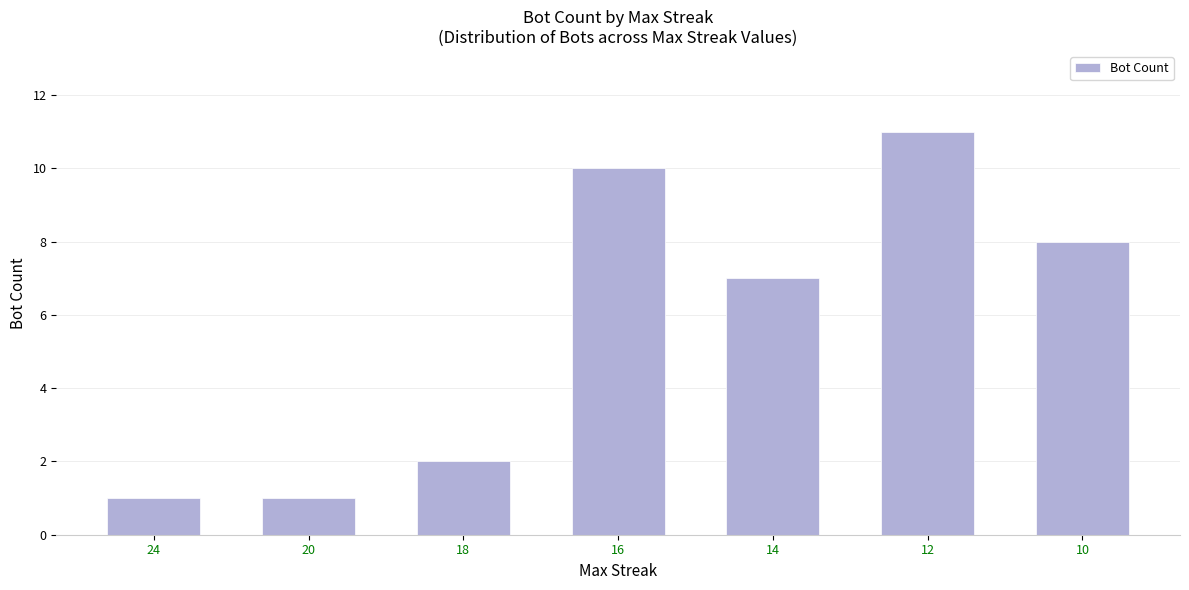

What is the change in value from 24 to 18?

+1